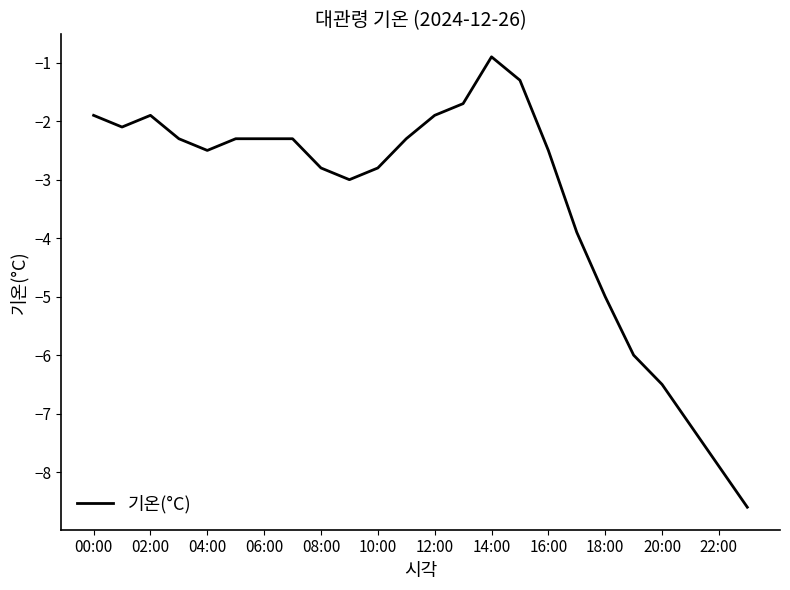

Count the number of data series in this chart.

1